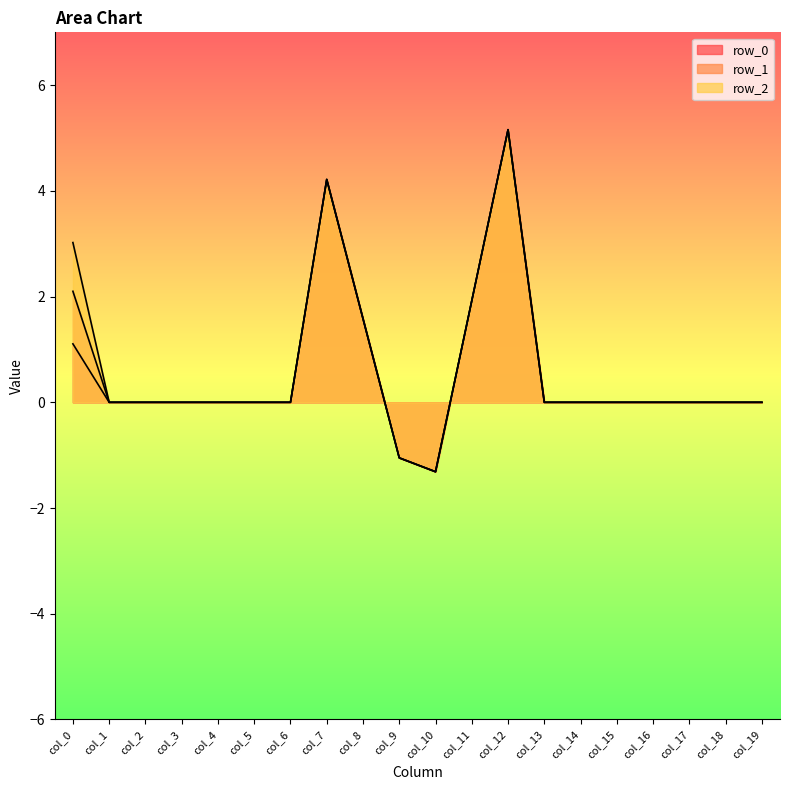

True or false: row_2 has more than 0 interior local peaks.

True